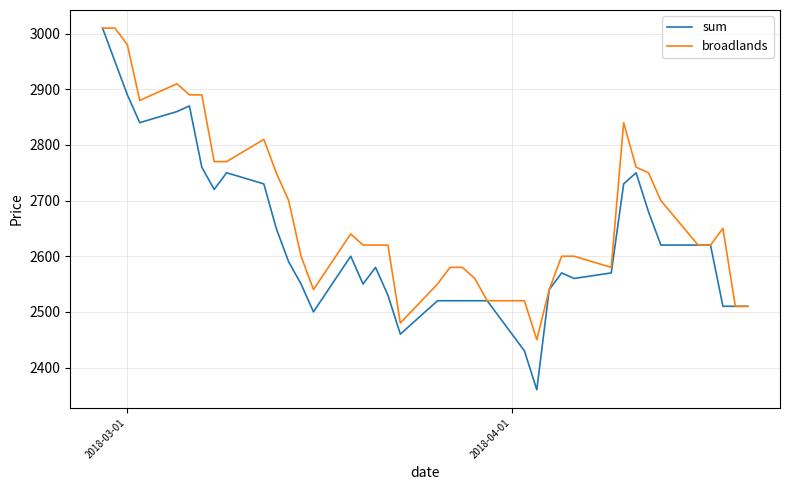

Which series has the largest total across all categories?

broadlands